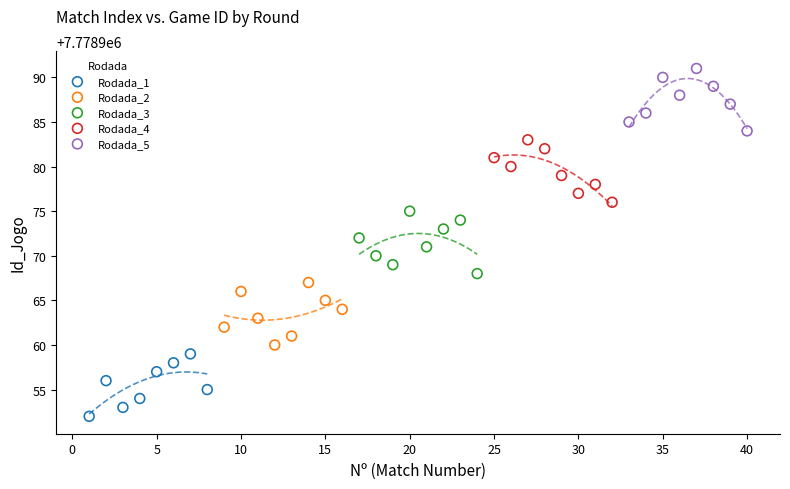

Which series contains the highest Y value?

Rodada_5